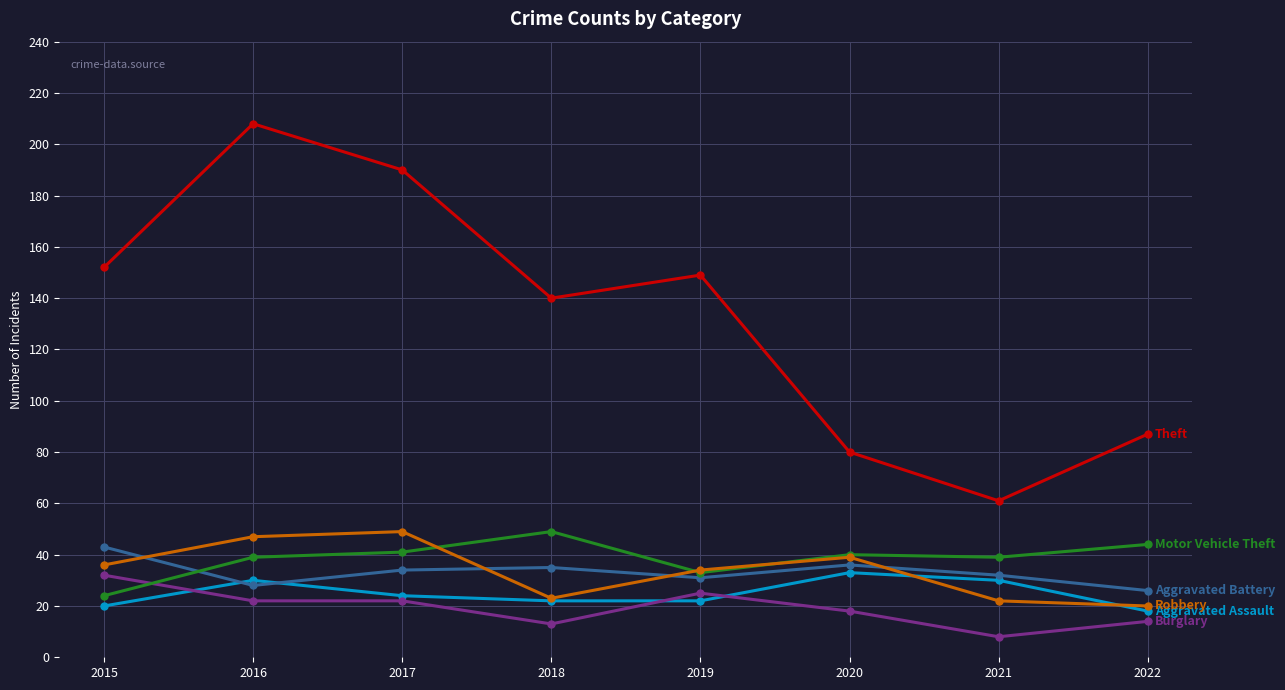

How many categories are shown in the chart?

8